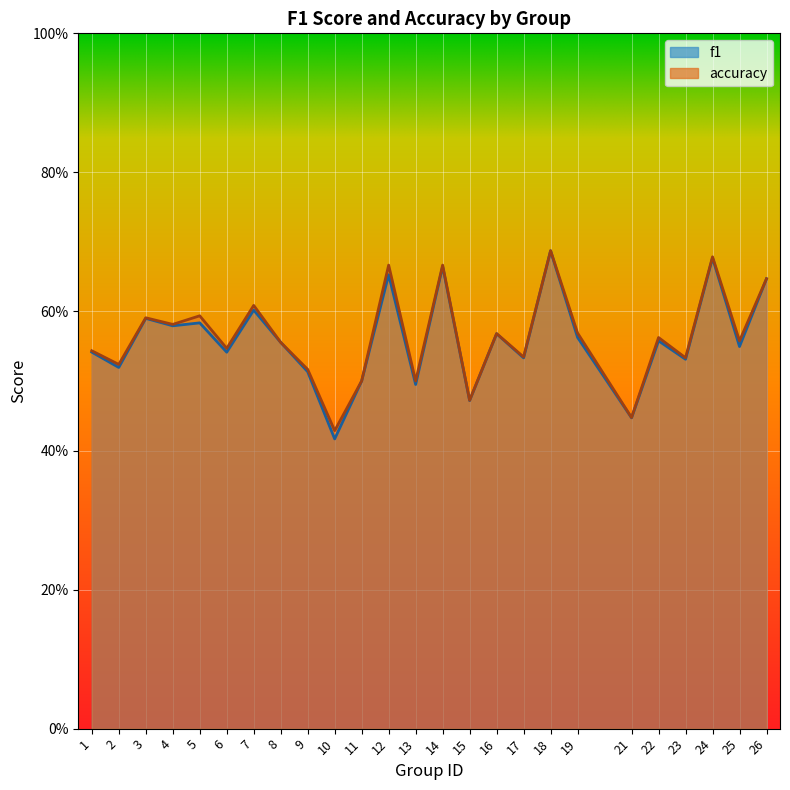

Reading left to right, list all the values displayed in this chart.

f1: 0.5	0.5	0.6	0.6	0.6	0.5	0.6	0.6	0.5	0.4	0.5	0.7	0.5	0.7	0.5	0.6	0.5	0.7	0.6	0.4	0.6	0.5	0.7	0.5	0.6
accuracy: 0.5	0.5	0.6	0.6	0.6	0.5	0.6	0.6	0.5	0.4	0.5	0.7	0.5	0.7	0.5	0.6	0.5	0.7	0.6	0.4	0.6	0.5	0.7	0.6	0.6